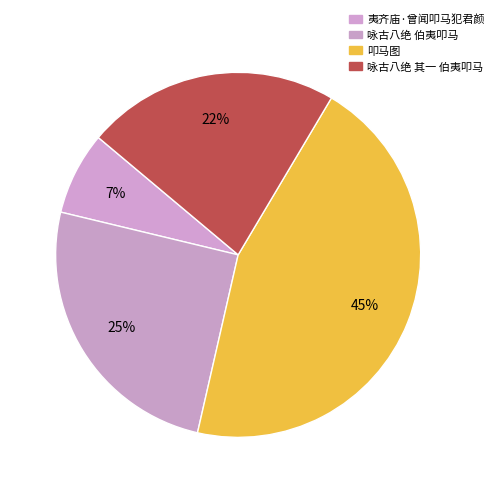

Does 叩马图 represent more than half of the total?

No